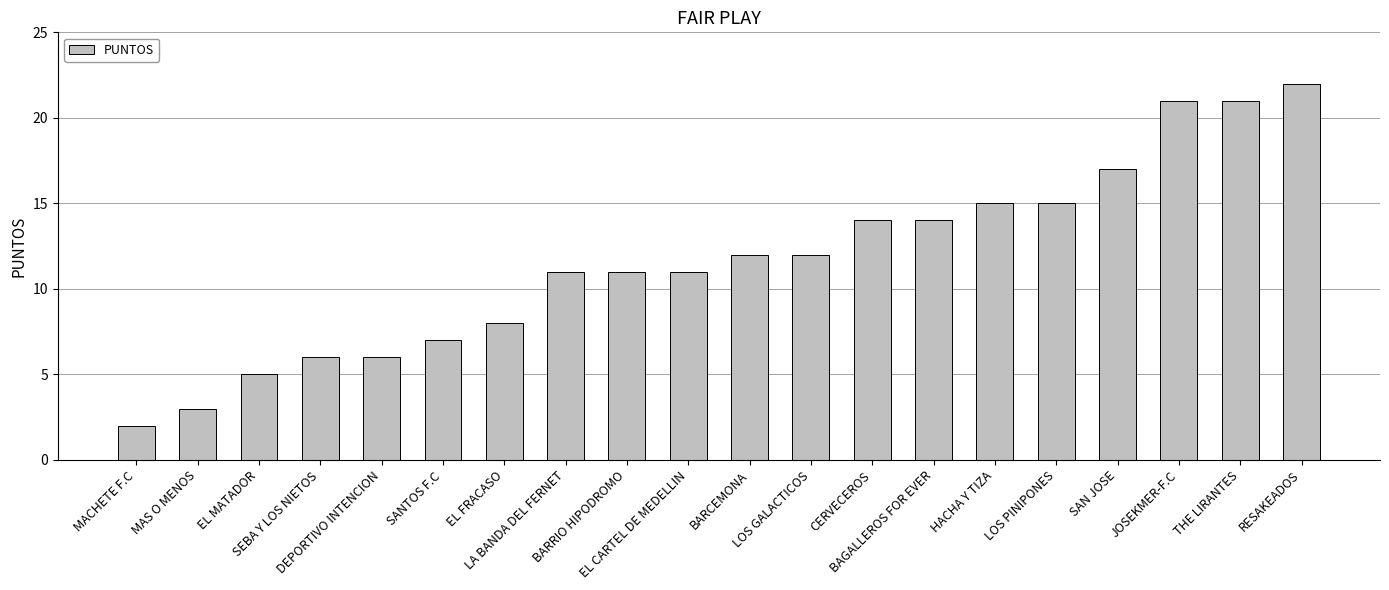

How many data points does each series have?

20